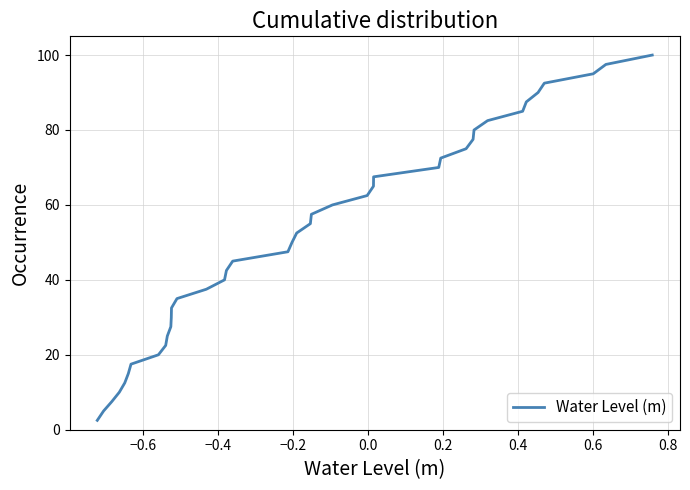

What is the greatest value displayed?

100.0